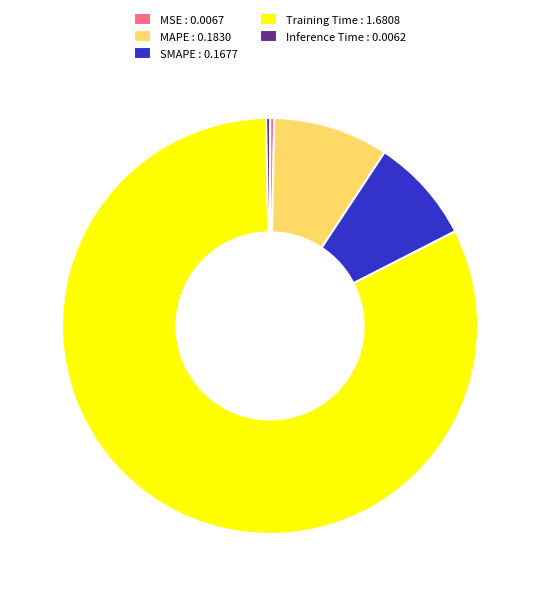

Is there any slice that represents more than half of the pie?

Yes